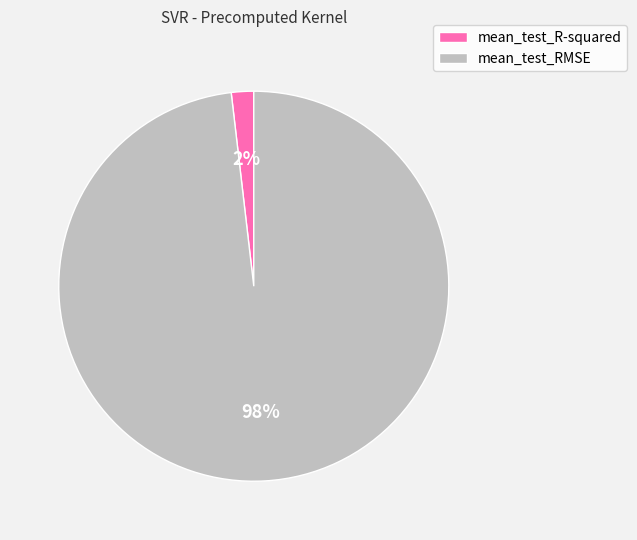

What percentage is the mean_test_R-squared slice, to the nearest percent?

2%